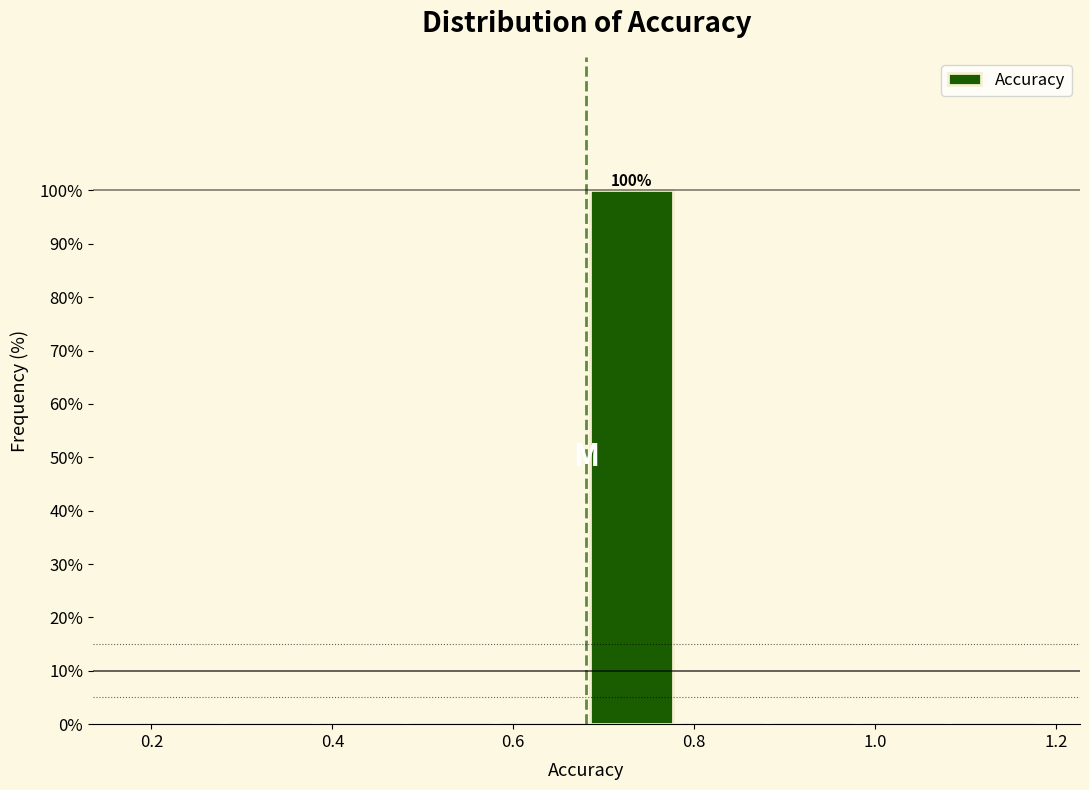

Over which range of the x-axis is the bar tallest?

0.68 to 0.78